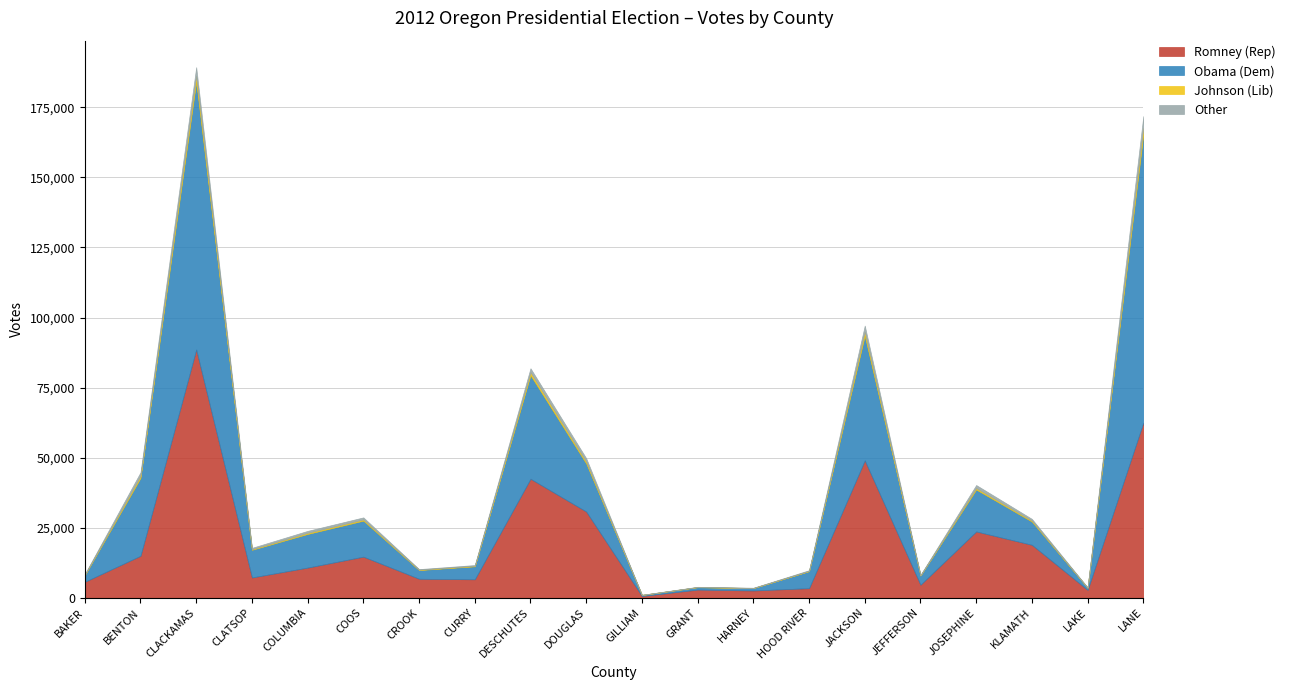

At HOOD RIVER, list the series in order from smallest to largest.

Johnson (Lib), Other, Romney (Rep), Obama (Dem)